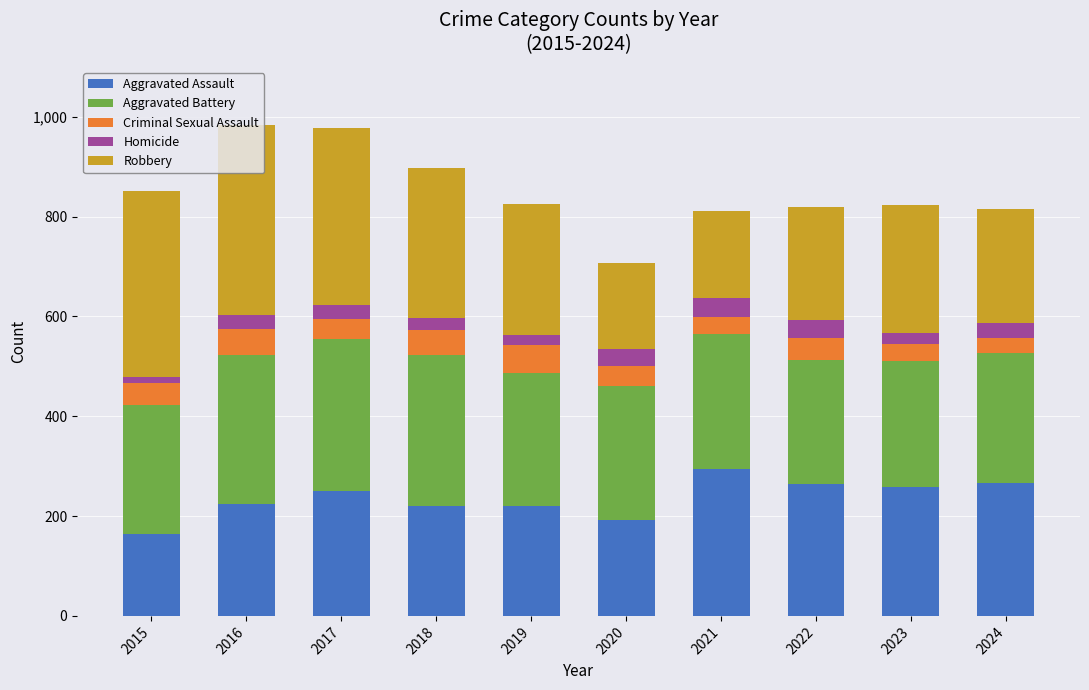

What is the lowest value of the Aggravated Assault series?

164